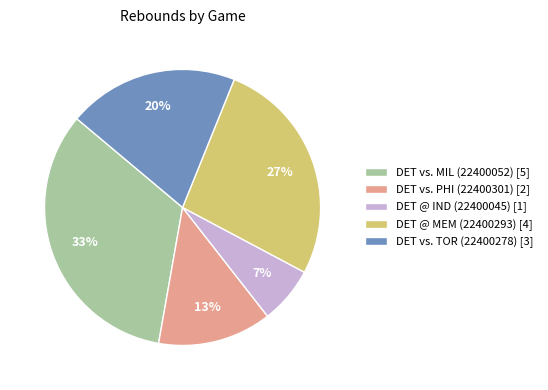

To the nearest percent, what is the difference between the DET @ IND (22400045) [1] and DET @ MEM (22400293) [4] slice percentages?

20%